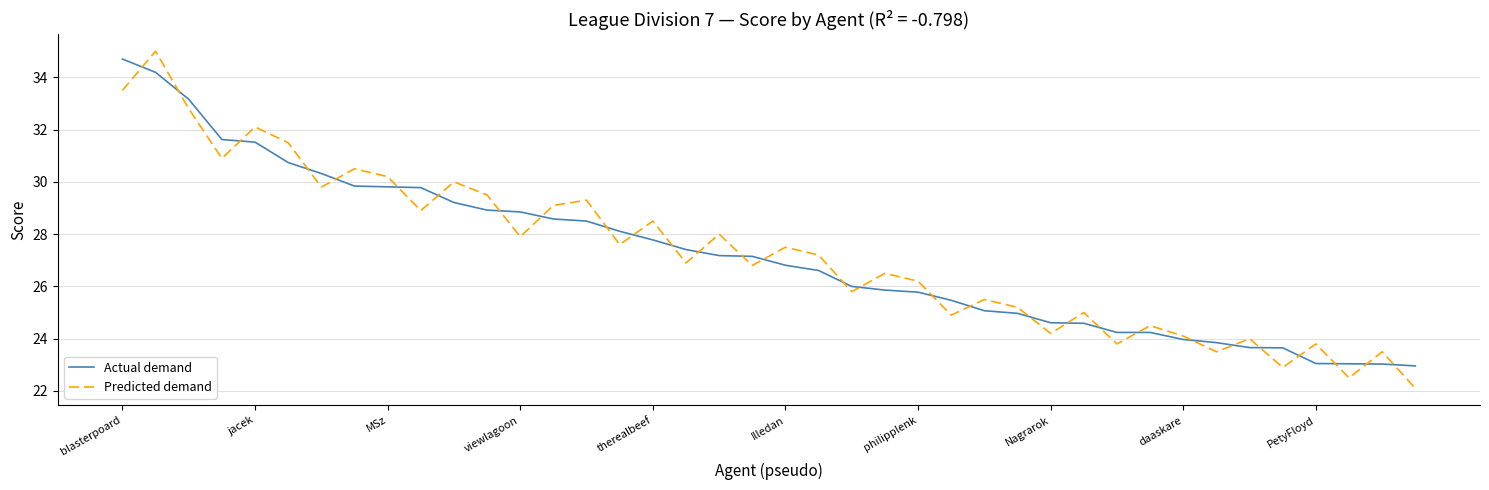

Which series has the largest range (max minus min)?

Predicted demand